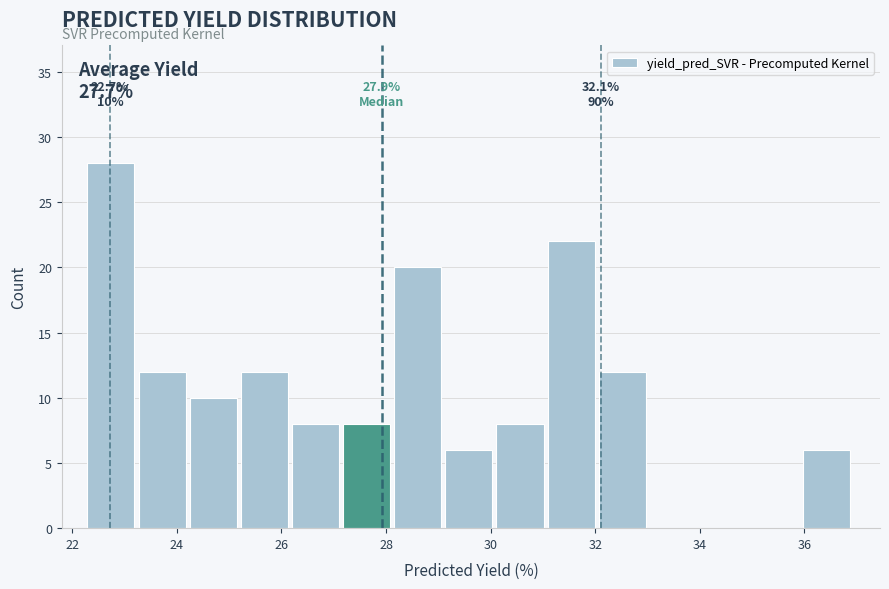

Which range on the x-axis has the tallest bar?

22.2 to 23.2